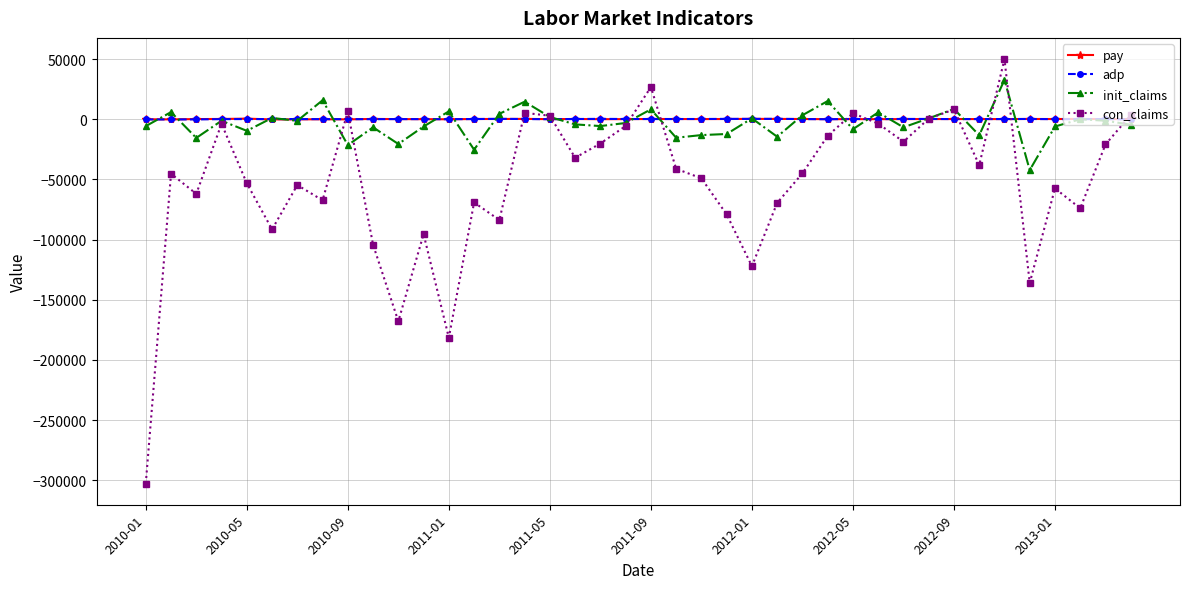

True or false: pay has more than 1 points higher than both neighbors.

True